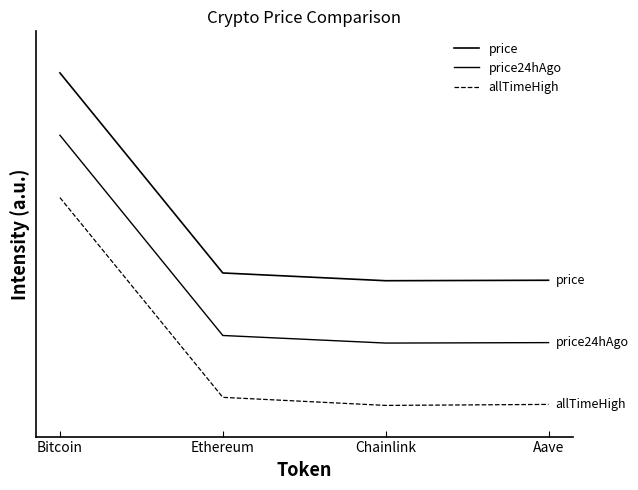

Reading left to right, list all the values displayed in this chart.

price: Bitcoin=1.6	Ethereum=0.6	Chainlink=0.6	Aave=0.6
price24hAgo: Bitcoin=1.2	Ethereum=0.3	Chainlink=0.2	Aave=0.3
allTimeHigh: Bitcoin=0.9	Ethereum=-0.0	Chainlink=-0.1	Aave=-0.0